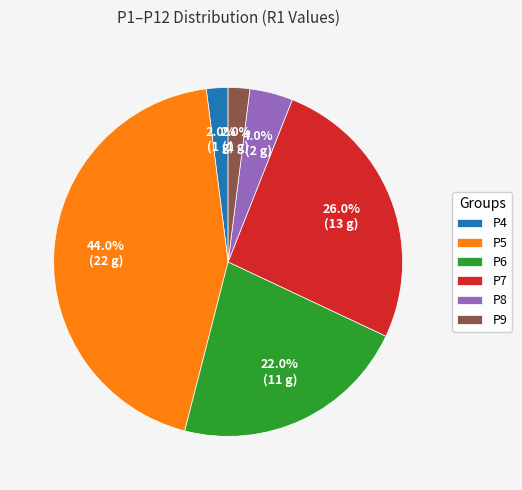

The P5 slice represents 44% of the pie. True or false?

True